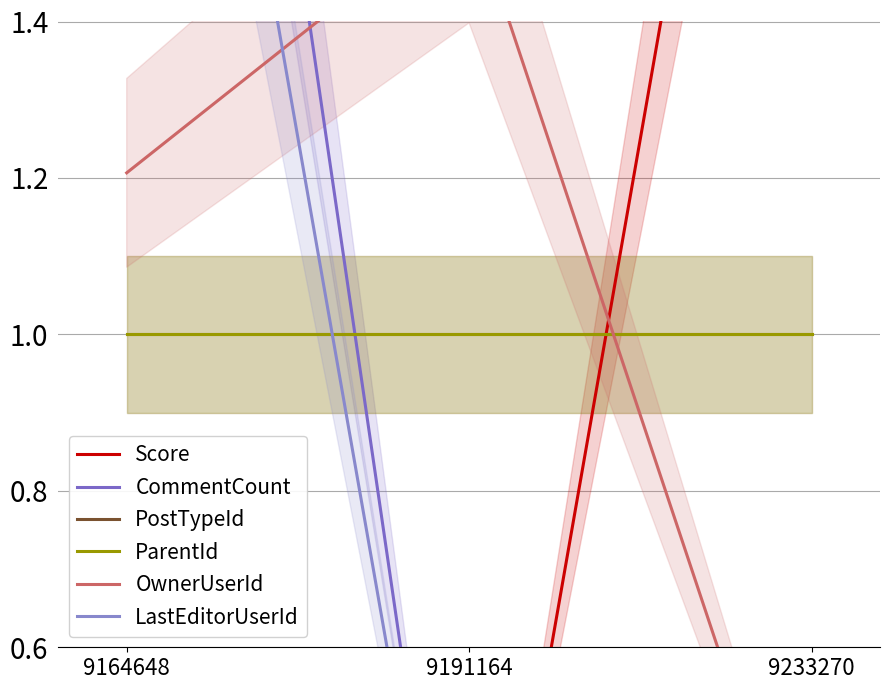

At which label is OwnerUserId closest to 0?

9233270